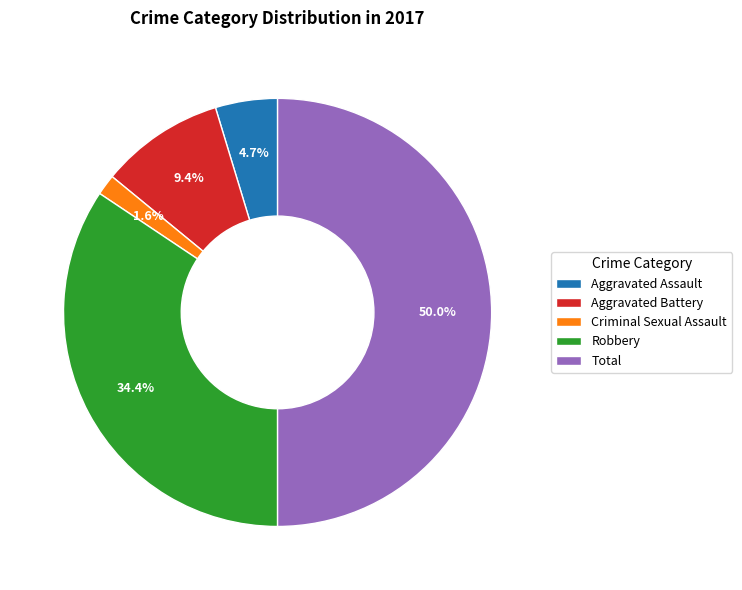

Rank the categories by value from lowest to highest.

Criminal Sexual Assault, Aggravated Assault, Aggravated Battery, Robbery, Total